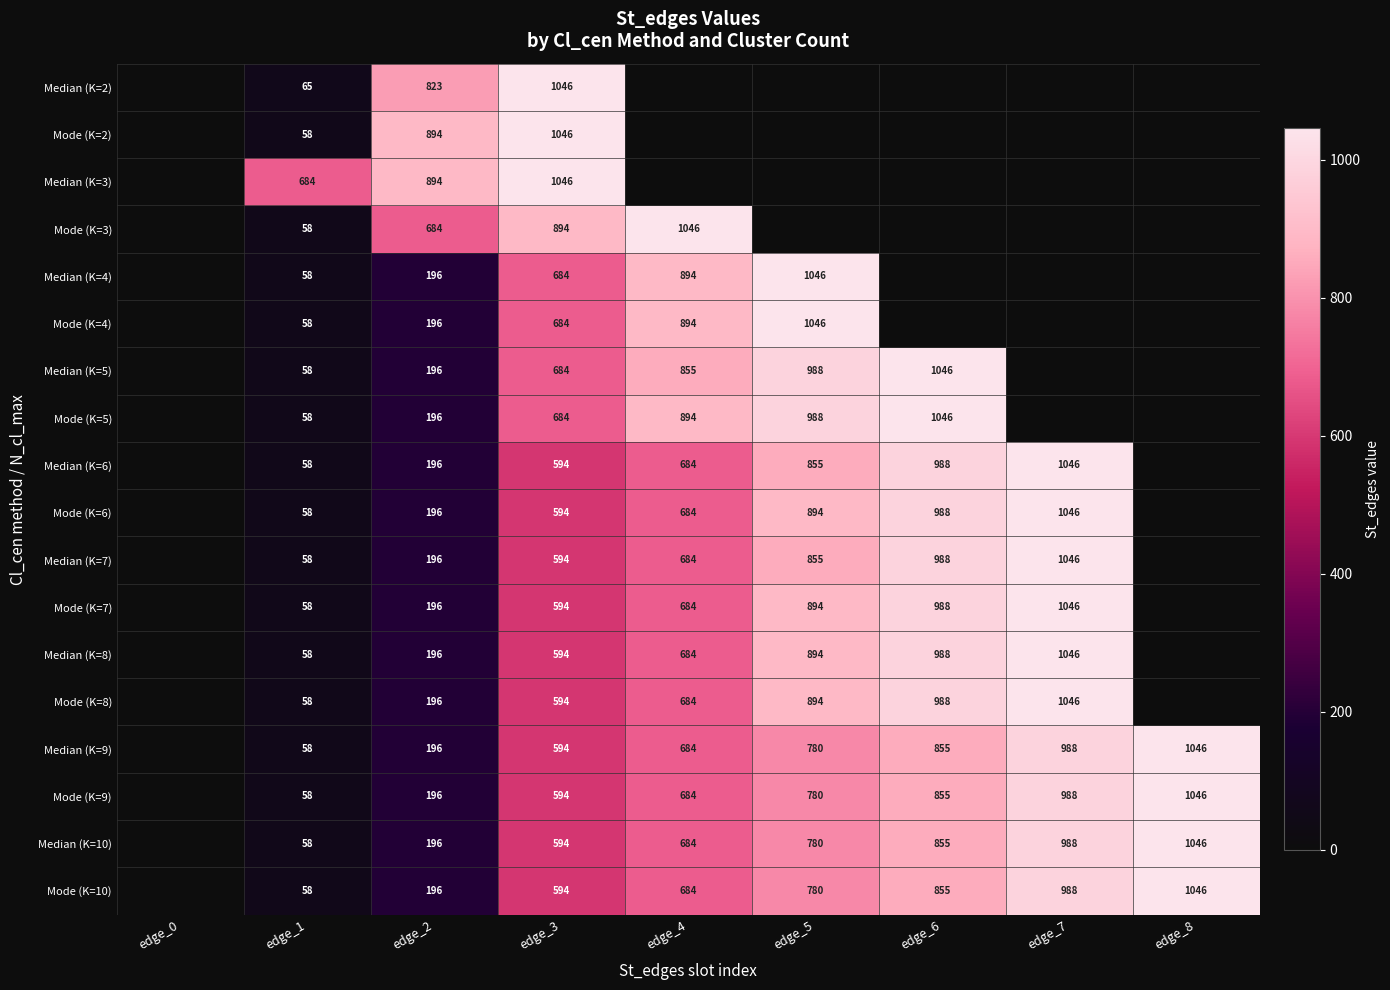

What is the total value across all series at edge_3?

12708